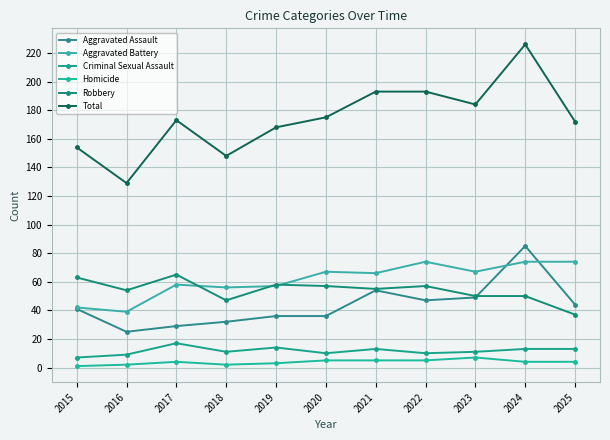

How many categories are shown in the chart?

11